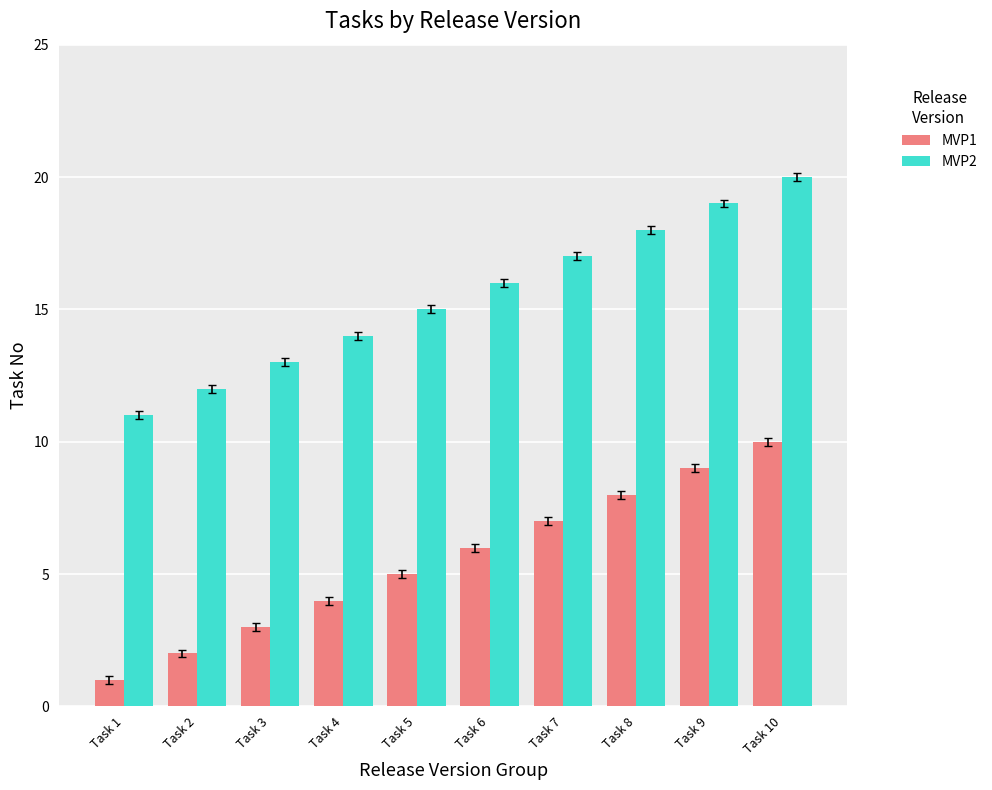

At Task 7, list the series in order from smallest to largest.

MVP1, MVP2